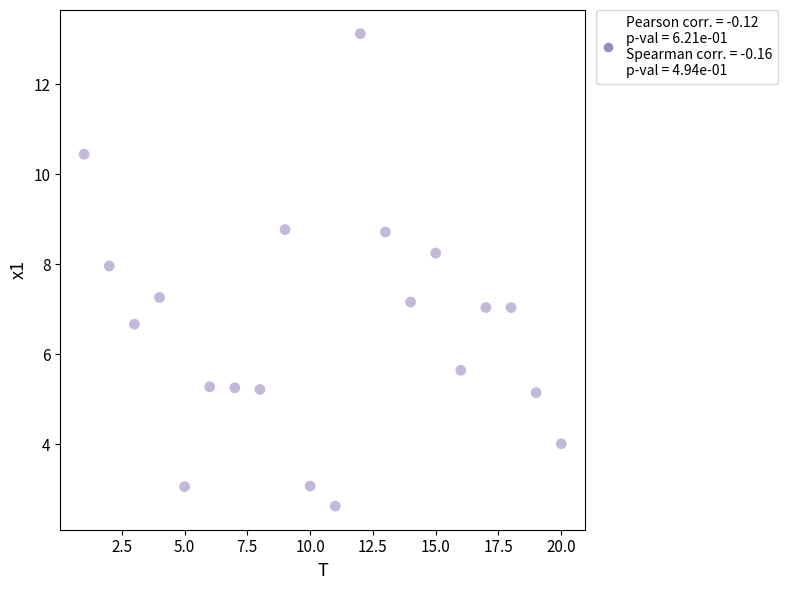

What is the range of X values (max minus min)?

19.0